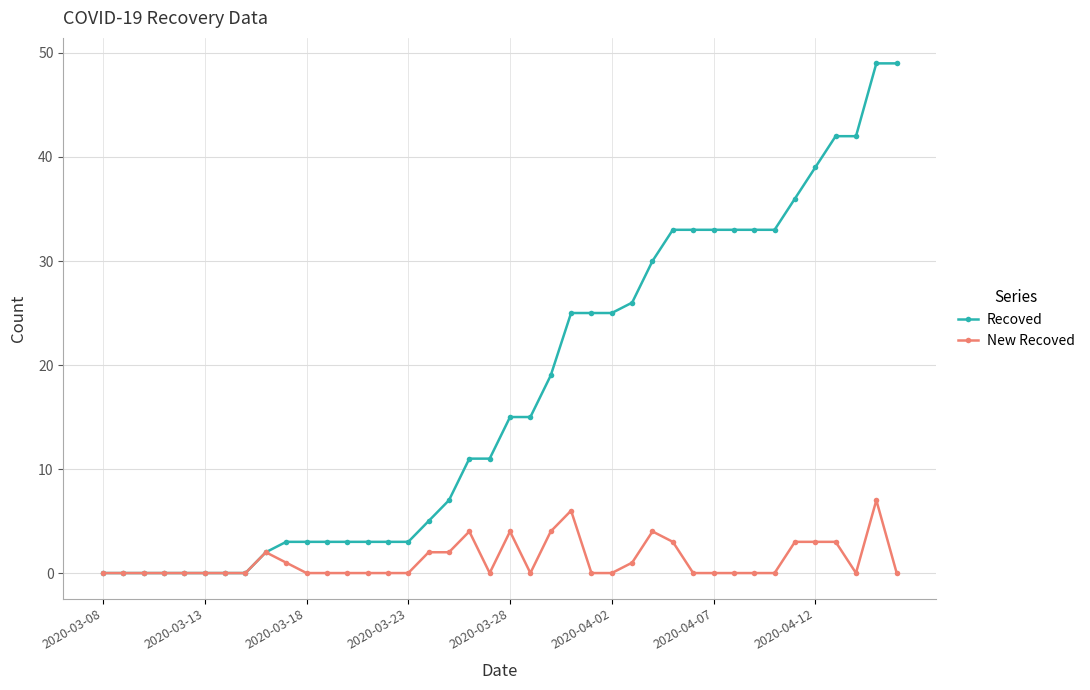

What is the highest value of the Recoved series?

49